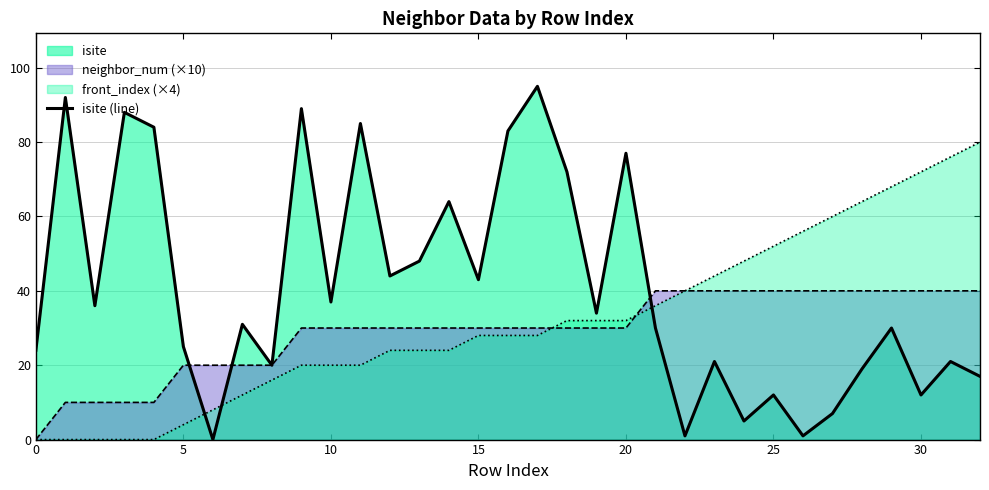

How many data points are less than 31?

16